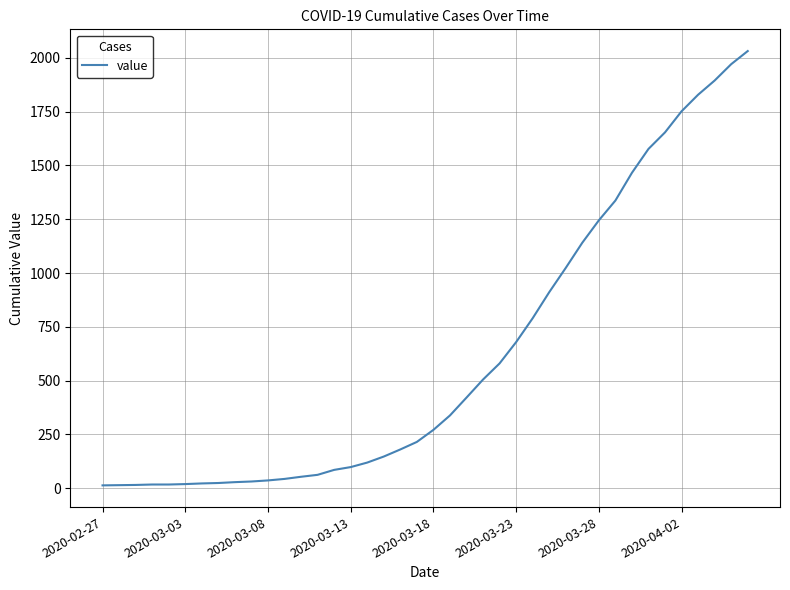

How many lines are shown in the chart?

1